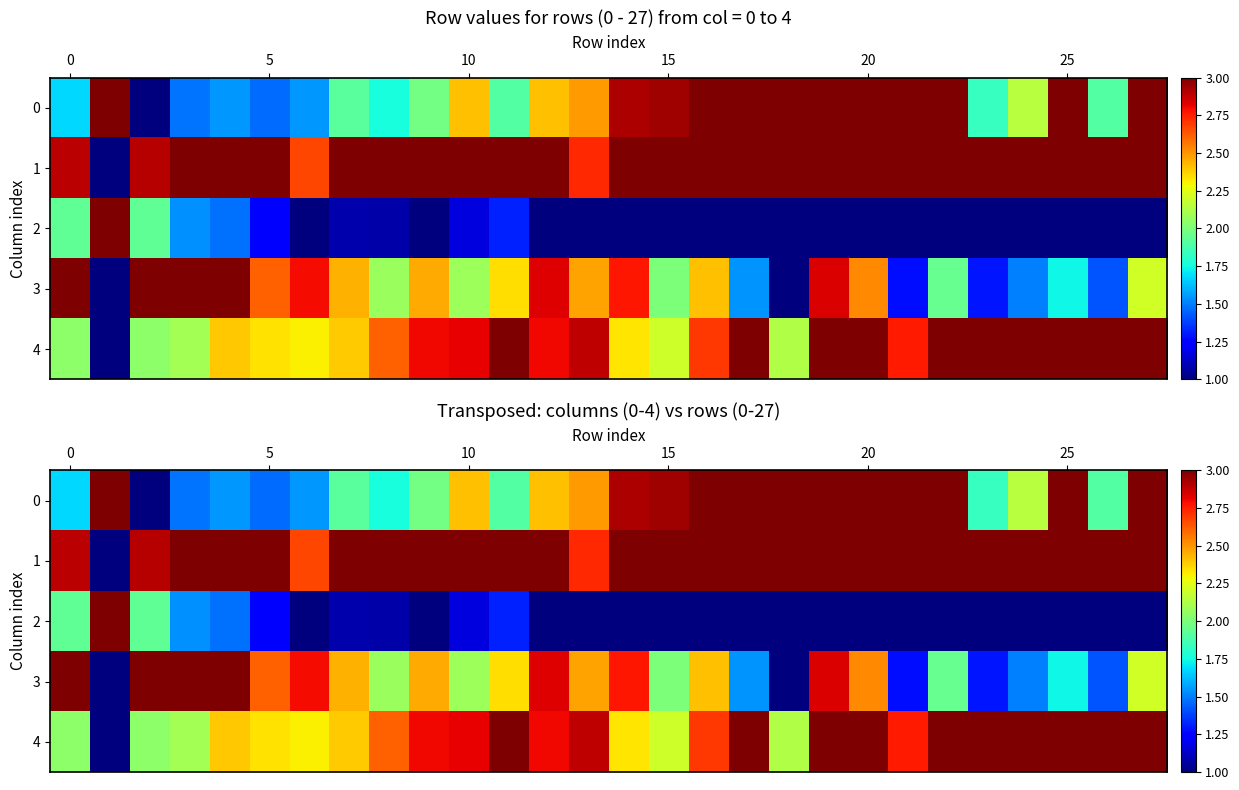

What is the difference between the highest and lowest values at 12?

2.0